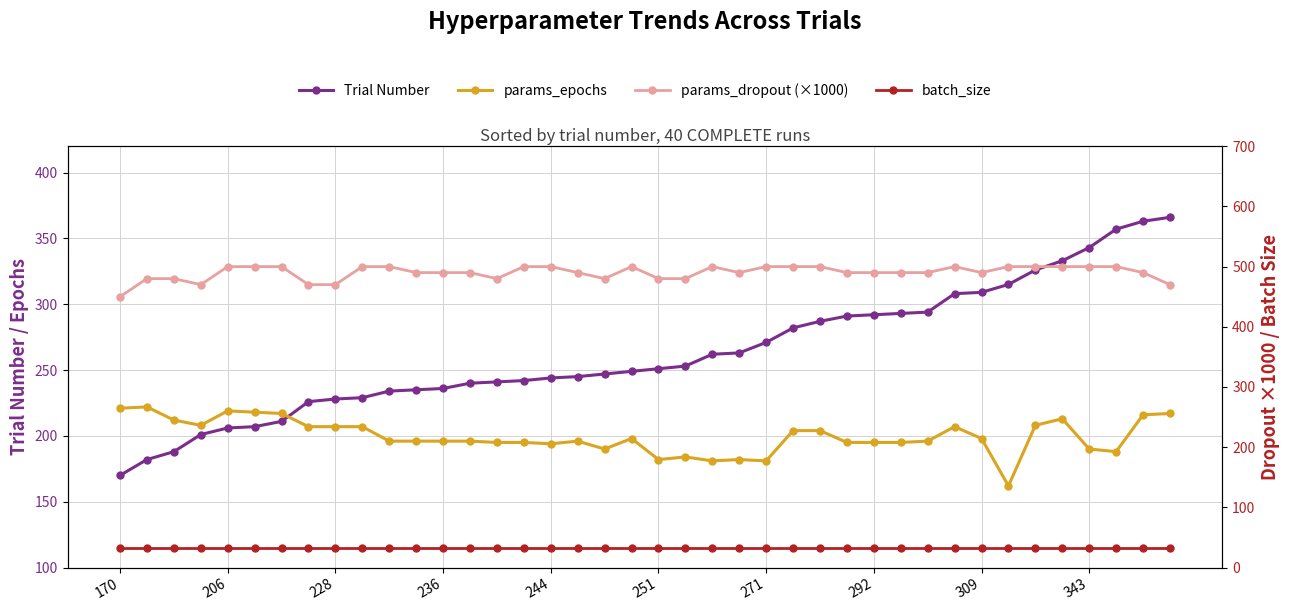

Which label corresponds to the largest value in the chart?

206